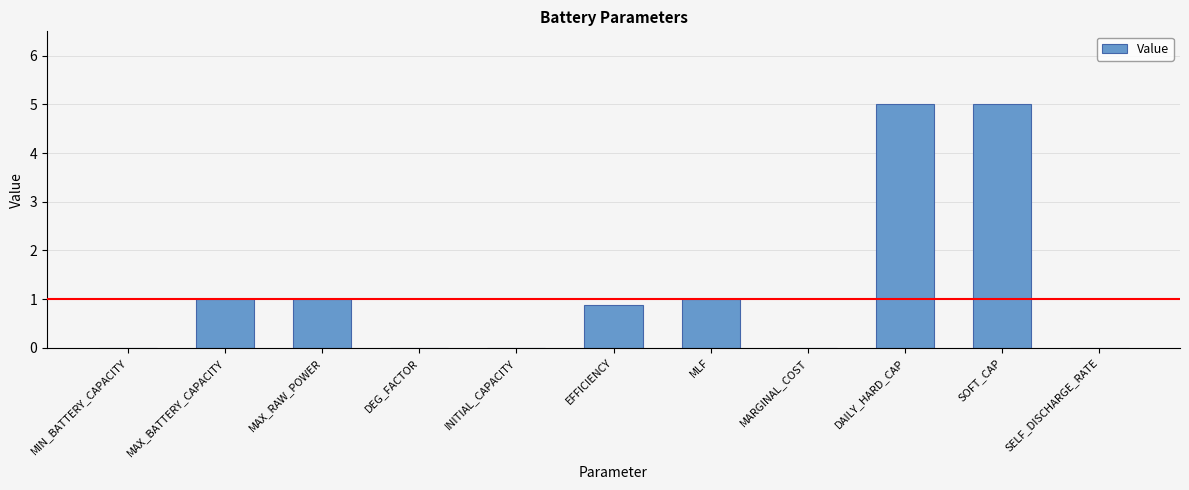

Reading left to right, extract all data points from this chart.

0.0	1.0	1.0	0.0	0.0	0.9	1.0	0.0	5.0	5.0	0.0